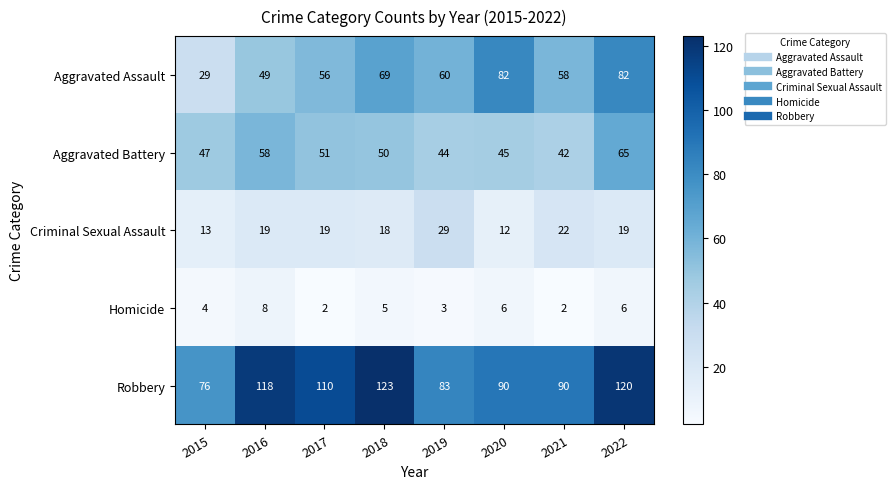

Rank the series at 2017 from lowest to highest value.

Homicide, Criminal Sexual Assault, Aggravated Battery, Aggravated Assault, Robbery